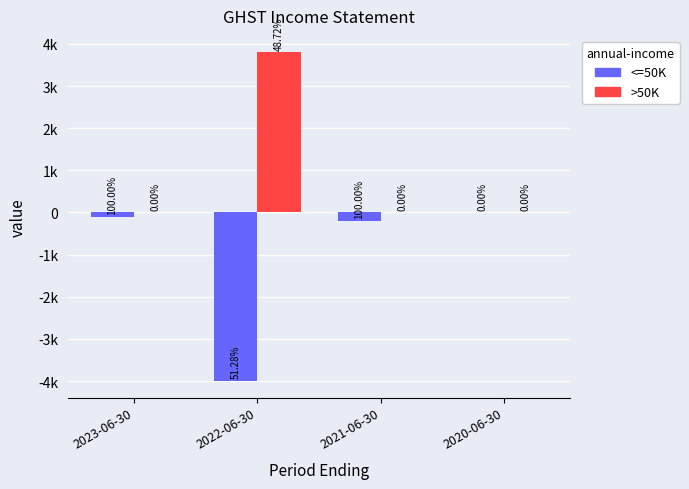

Is it true that <=50K equals -4000 at 2022-06-30?

True